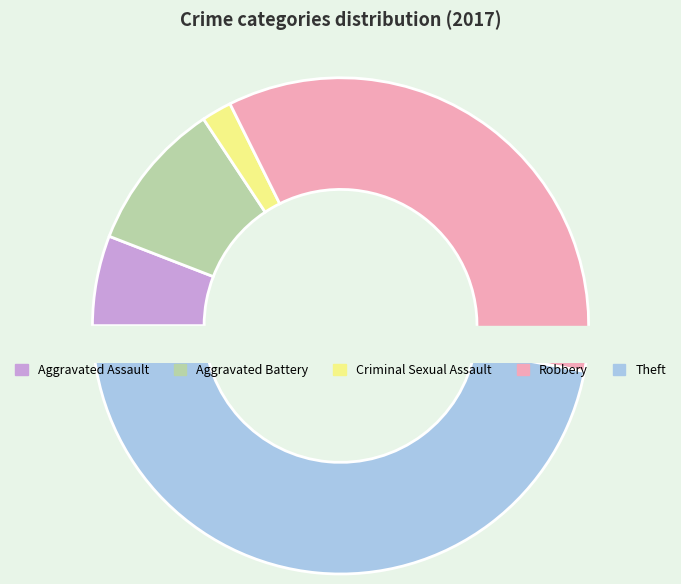

Which slice is the largest?

Theft